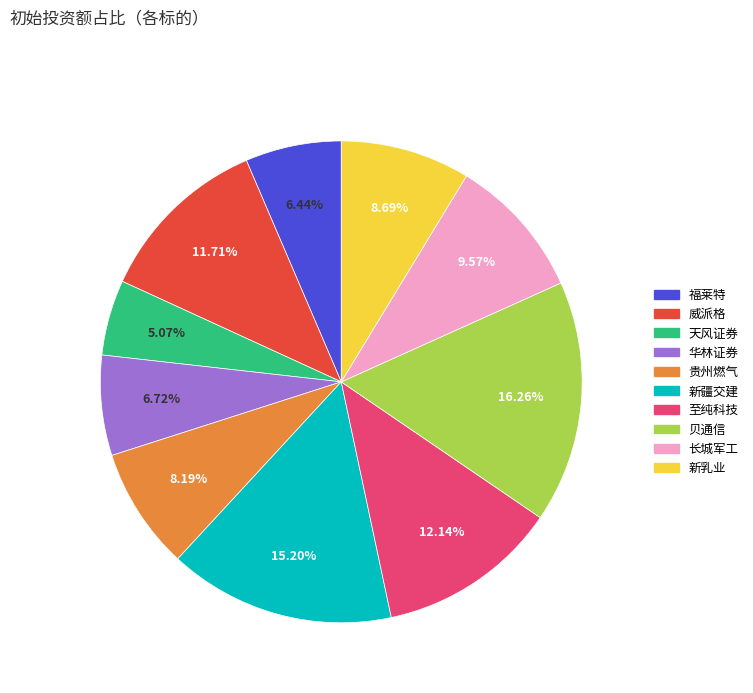

Is 至纯科技 the majority of the pie?

No